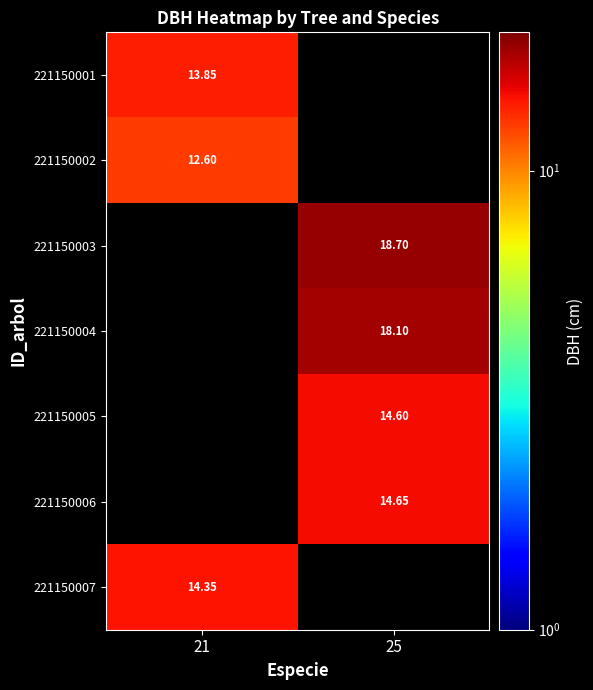

The value of 221150006 at 25 is 4.8. True or false?

False